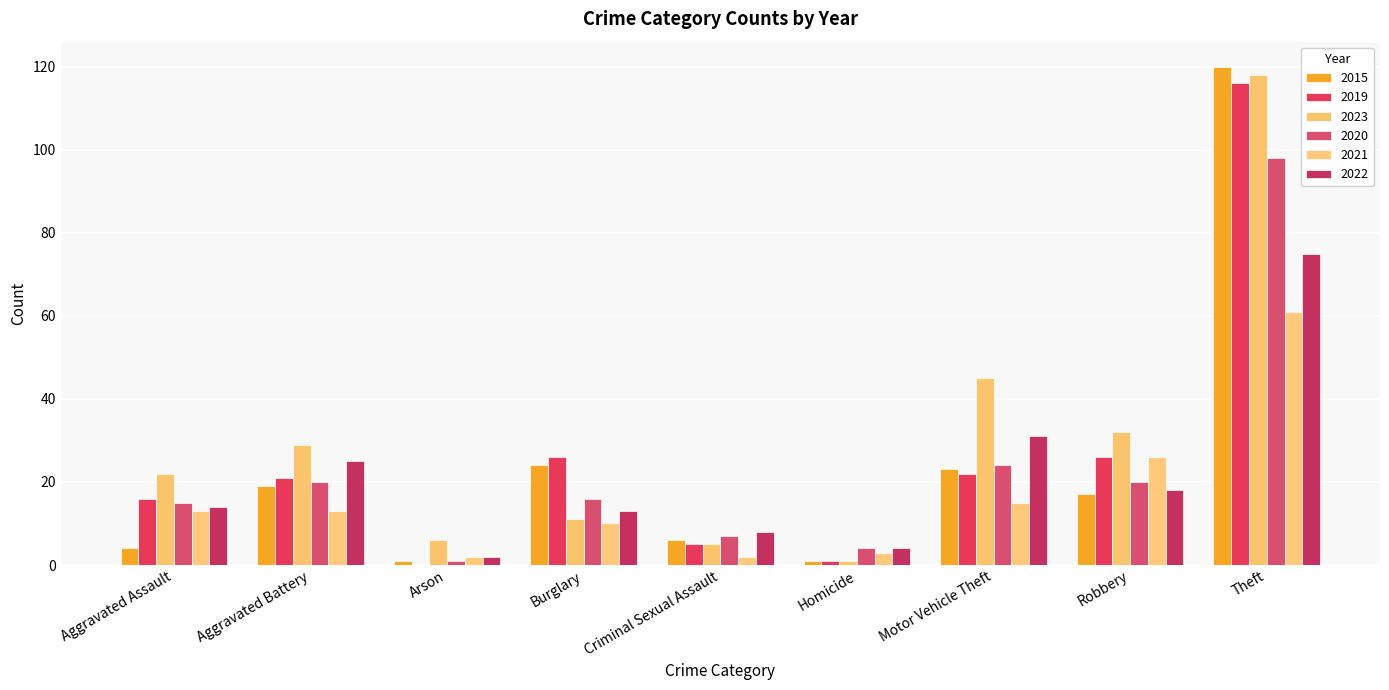

Reading left to right, what are all the values shown in this chart?

2015: Aggravated Assault=4	Aggravated Battery=19	Arson=1	Burglary=24	Criminal Sexual Assault=6	Homicide=1	Motor Vehicle Theft=23	Robbery=17	Theft=120
2019: Aggravated Assault=16	Aggravated Battery=21	Arson=0	Burglary=26	Criminal Sexual Assault=5	Homicide=1	Motor Vehicle Theft=22	Robbery=26	Theft=116
2023: Aggravated Assault=22	Aggravated Battery=29	Arson=6	Burglary=11	Criminal Sexual Assault=5	Homicide=1	Motor Vehicle Theft=45	Robbery=32	Theft=118
2020: Aggravated Assault=15	Aggravated Battery=20	Arson=1	Burglary=16	Criminal Sexual Assault=7	Homicide=4	Motor Vehicle Theft=24	Robbery=20	Theft=98
2021: Aggravated Assault=13	Aggravated Battery=13	Arson=2	Burglary=10	Criminal Sexual Assault=2	Homicide=3	Motor Vehicle Theft=15	Robbery=26	Theft=61
2022: Aggravated Assault=14	Aggravated Battery=25	Arson=2	Burglary=13	Criminal Sexual Assault=8	Homicide=4	Motor Vehicle Theft=31	Robbery=18	Theft=75